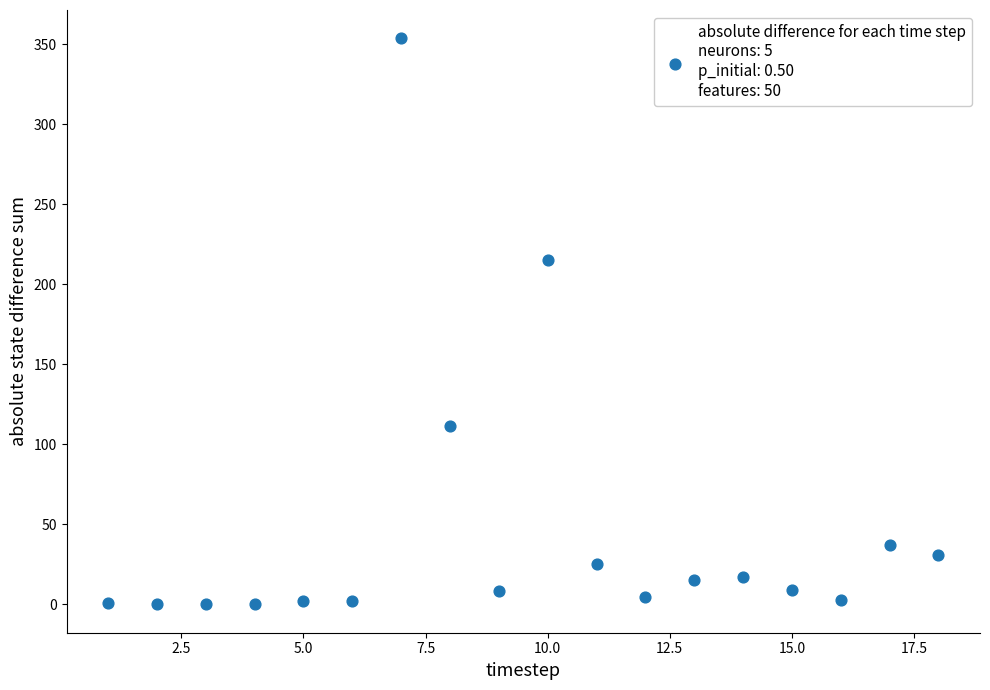

What Y value in the scatter plot is closest to 176?

215.3